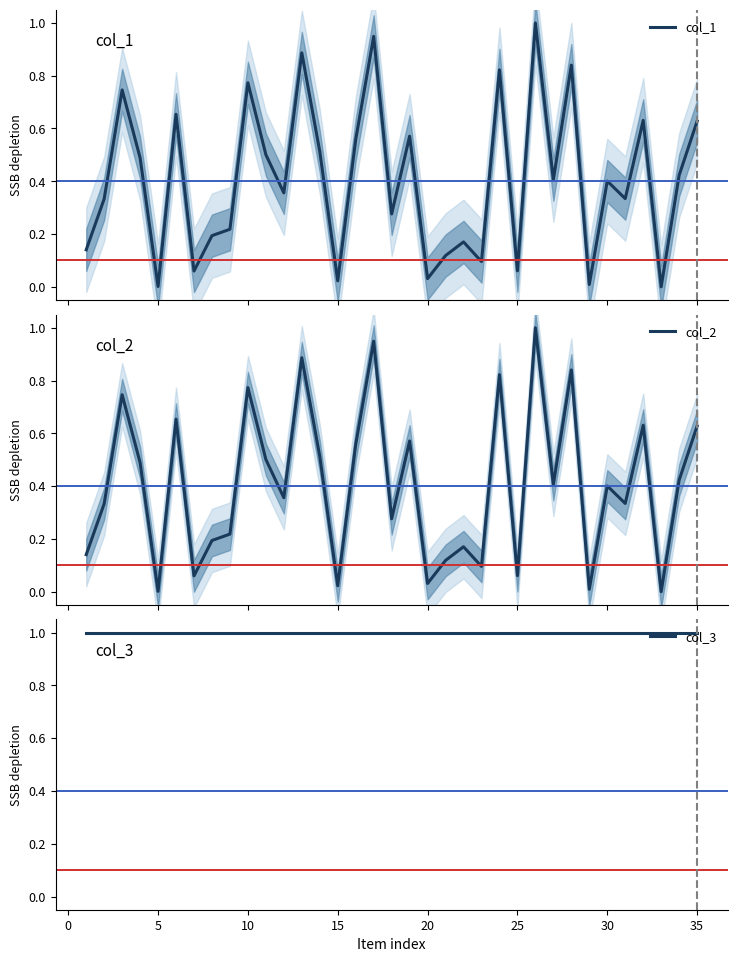

How many interior local peaks does the col_1 series have?

12